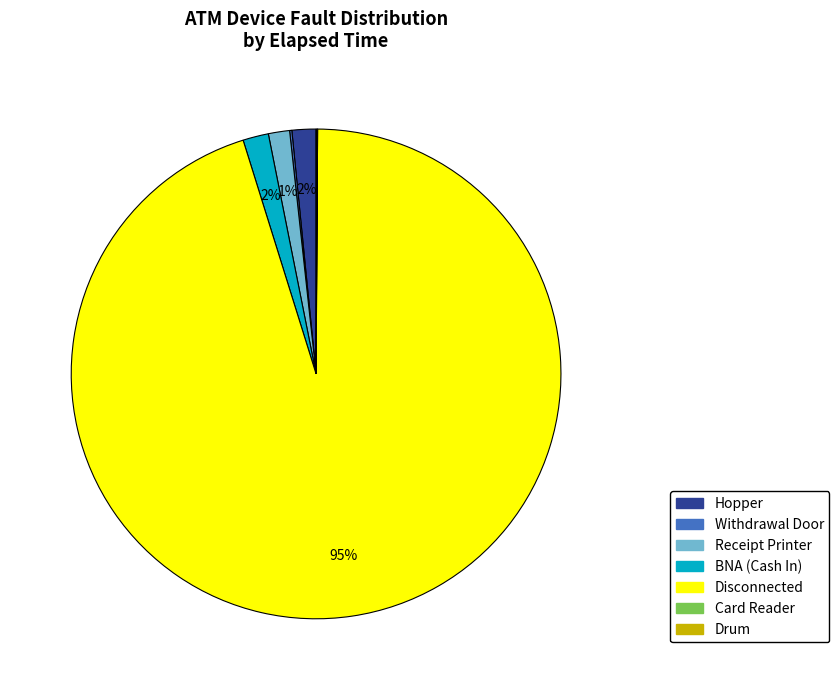

Is there any slice that represents more than half of the pie?

Yes